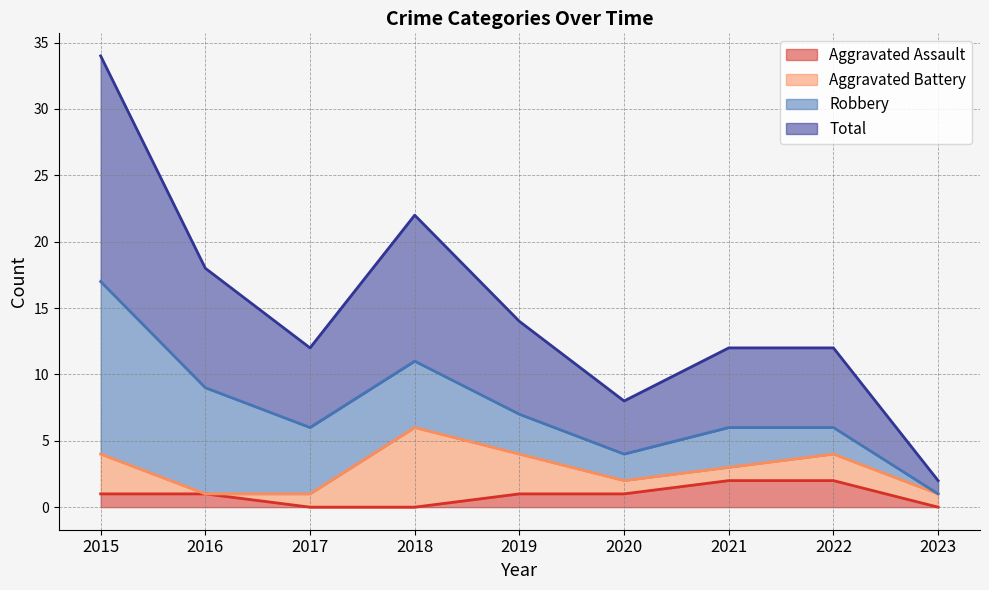

What is the value of the Total point at the 2nd from the left?

9